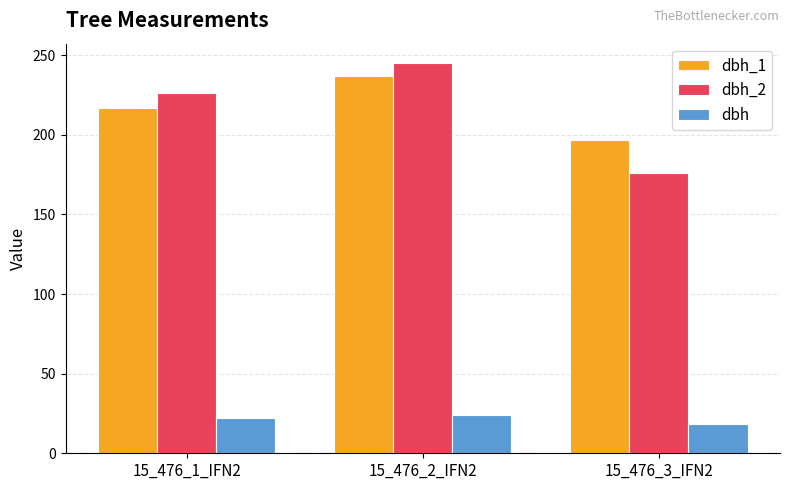

Which series has the largest range (max minus min)?

dbh_2